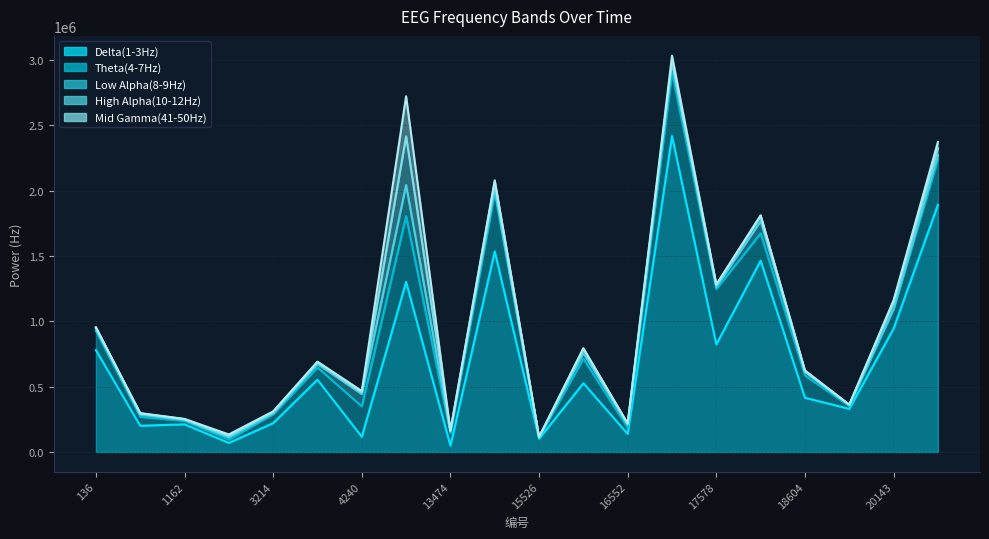

How many interior local peaks does the Low Alpha(8-9Hz) series have?

6